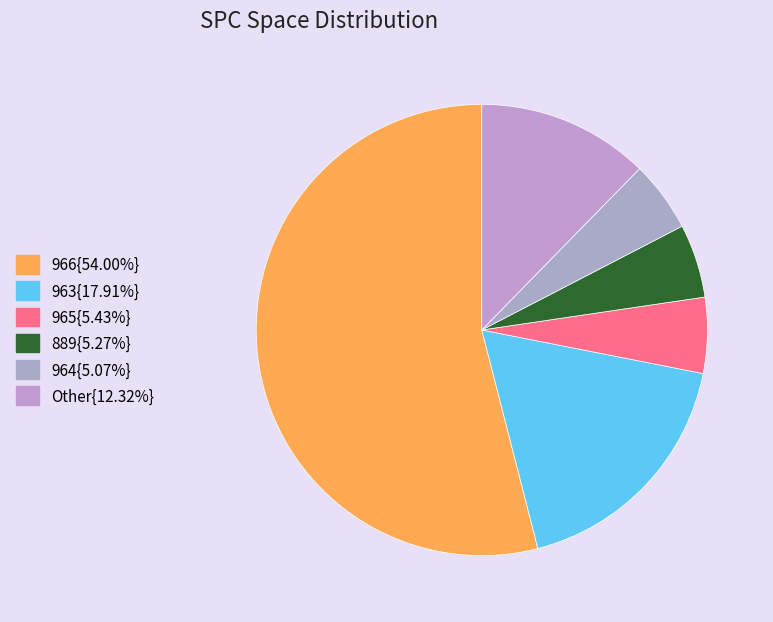

Is there a majority slice in this chart?

Yes